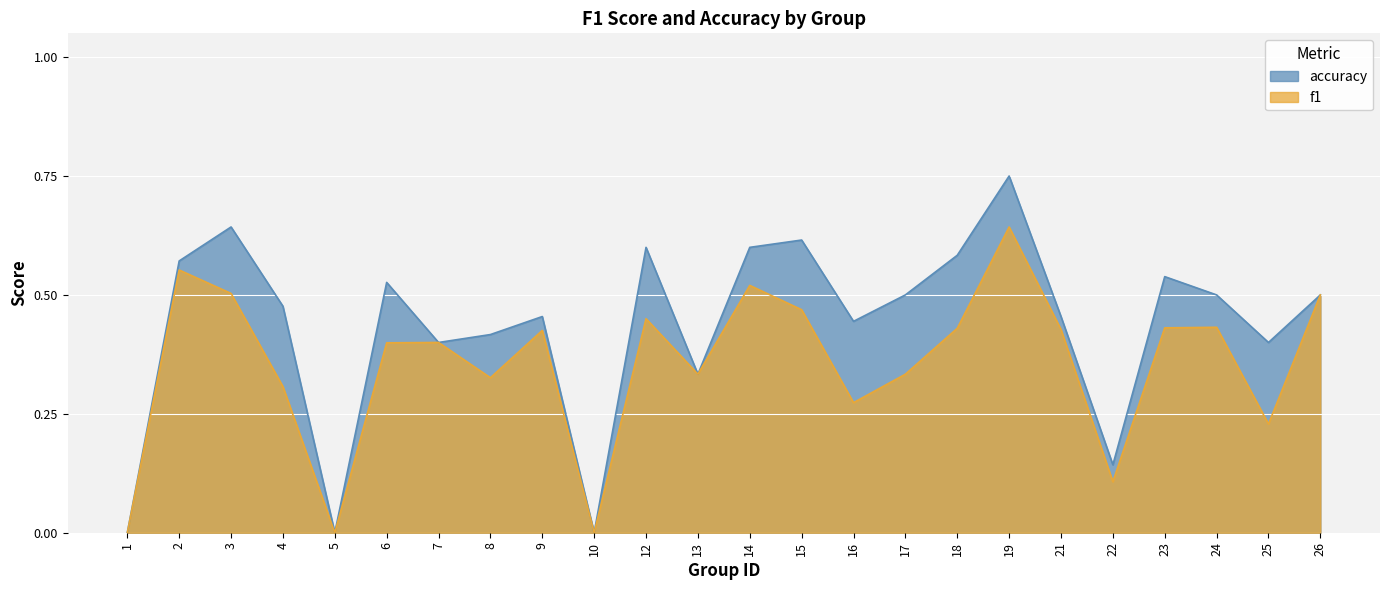

How many f1 values are between 0 and 1?

24